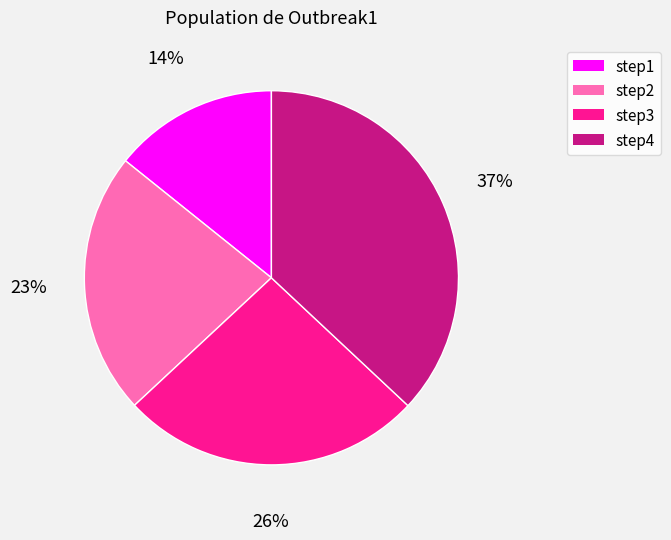

Does any single category account for the majority?

No